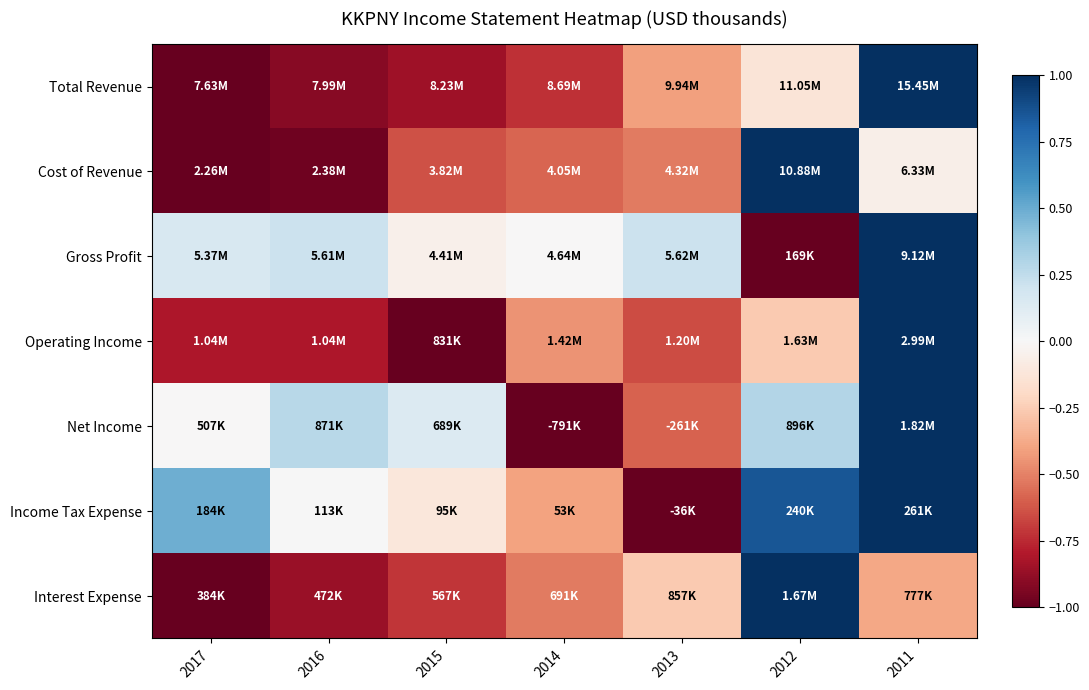

Which has a higher value, 2011 or 2013?

2011